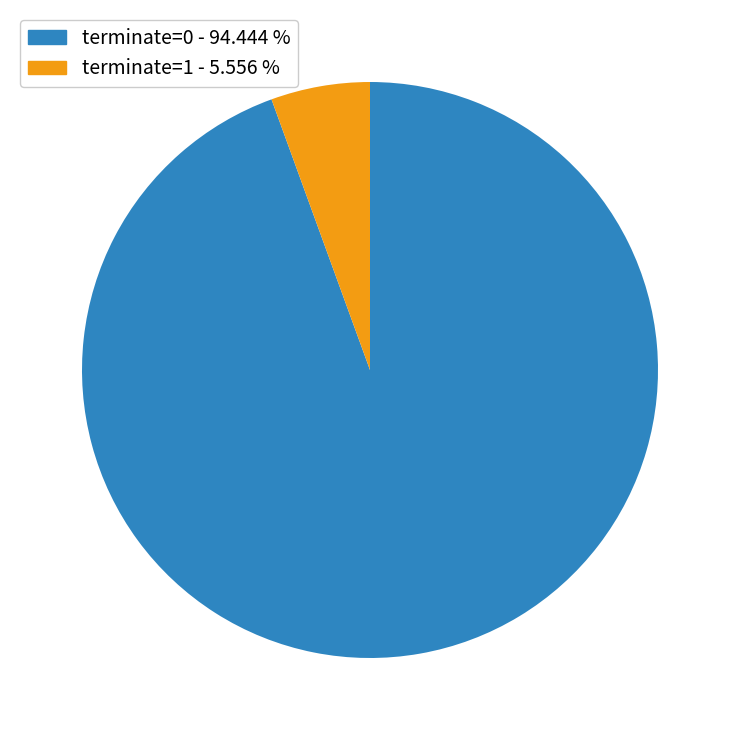

Which category accounts for the majority?

terminate=0